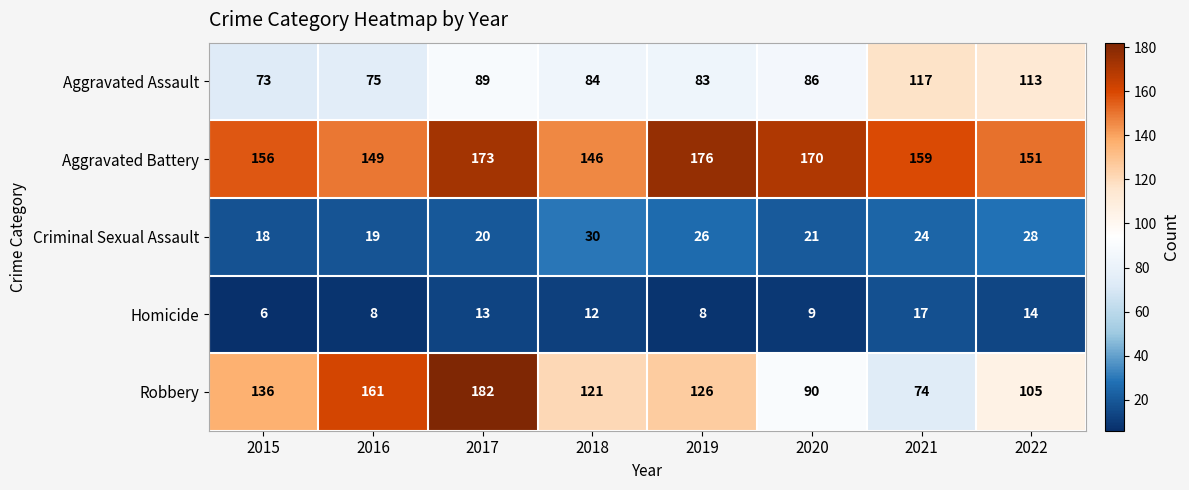

Count the number of data series in this chart.

5